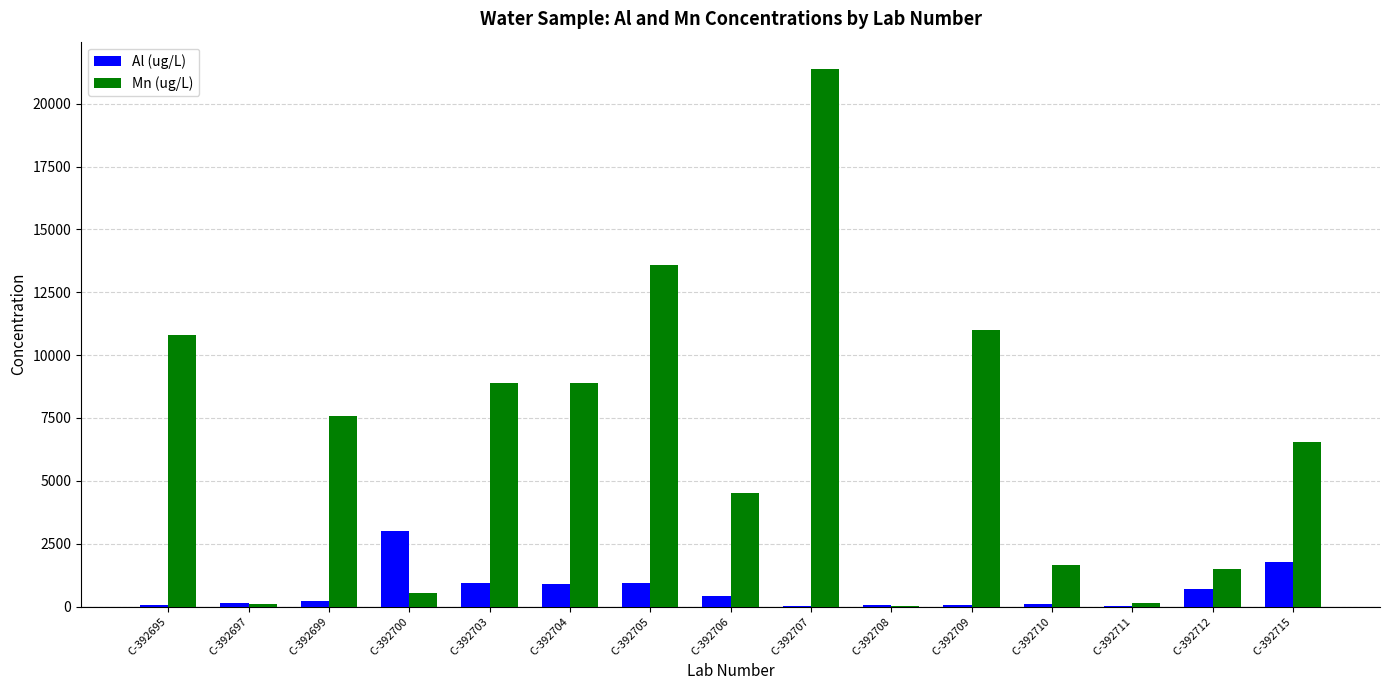

What is the average value of the Mn (ug/L) series?

6476.7